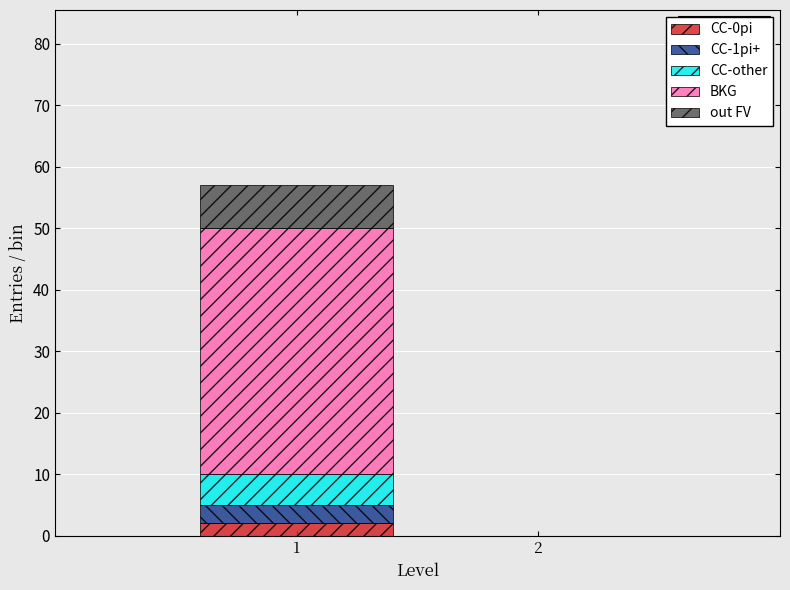

Reading right to left, list the values for the CC-0pi series.

2=0	1=2